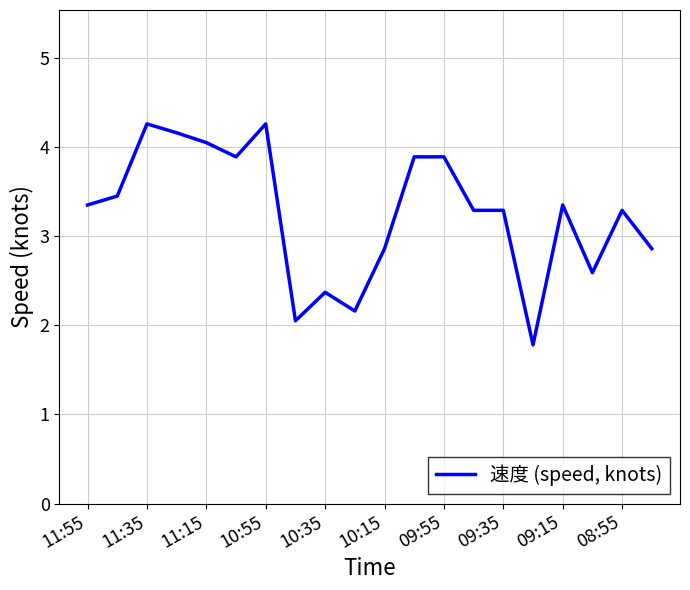

What is the difference between the maximum and minimum values?

2.5